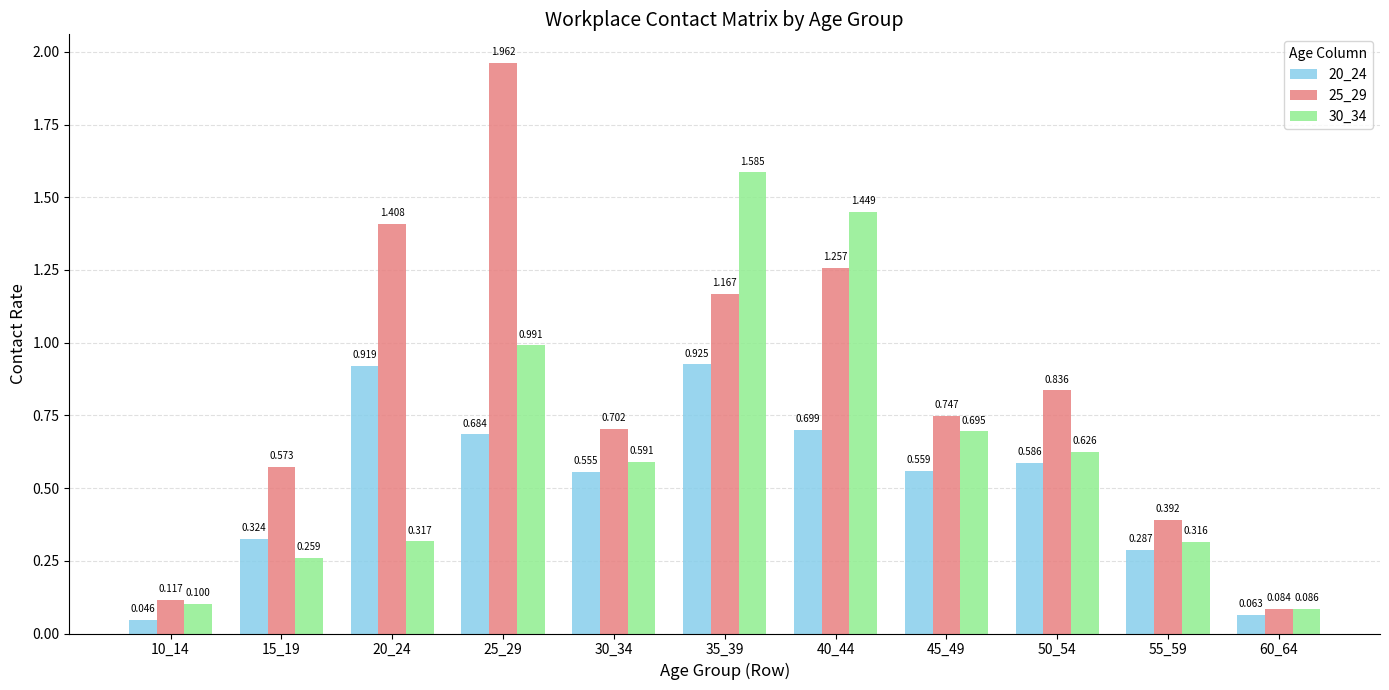

Which series changed the most between 35_39 and 55_59?

30_34